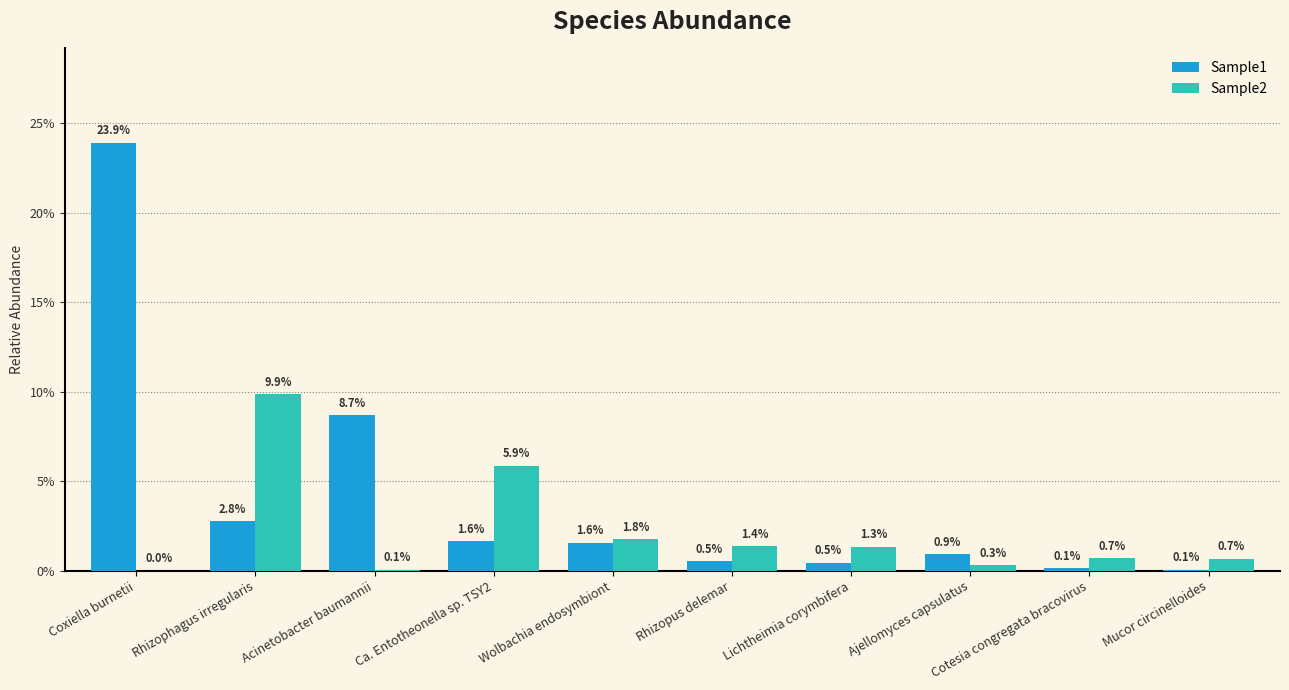

Does the chart contain stacked bars?

No